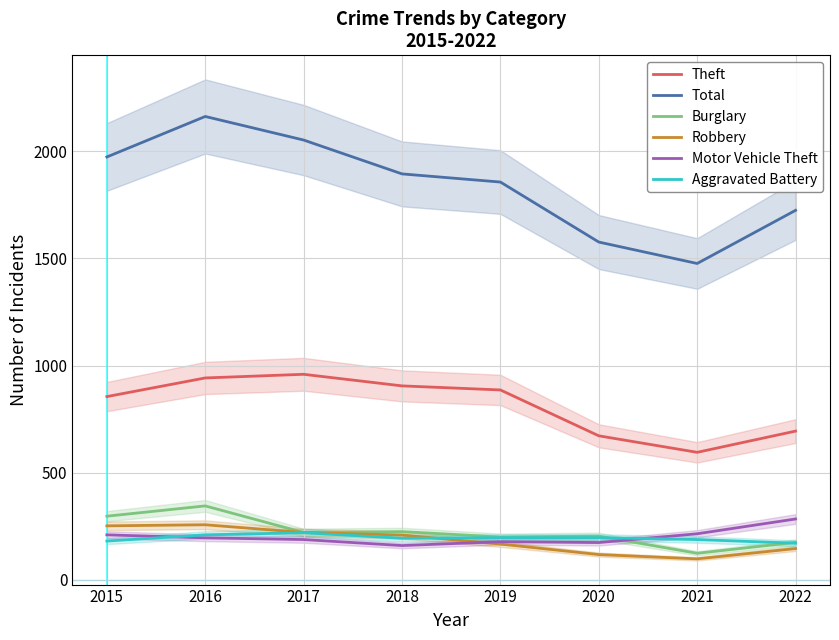

Where does the Aggravated Battery series first go above 197?

2016